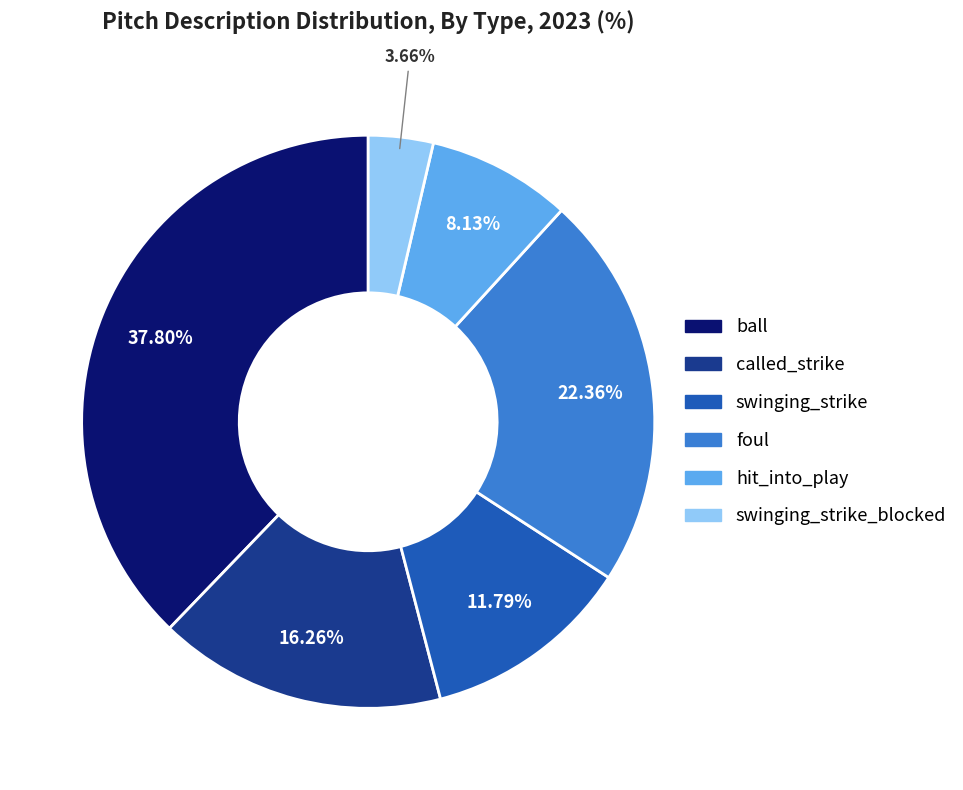

Is there a majority slice in this chart?

No